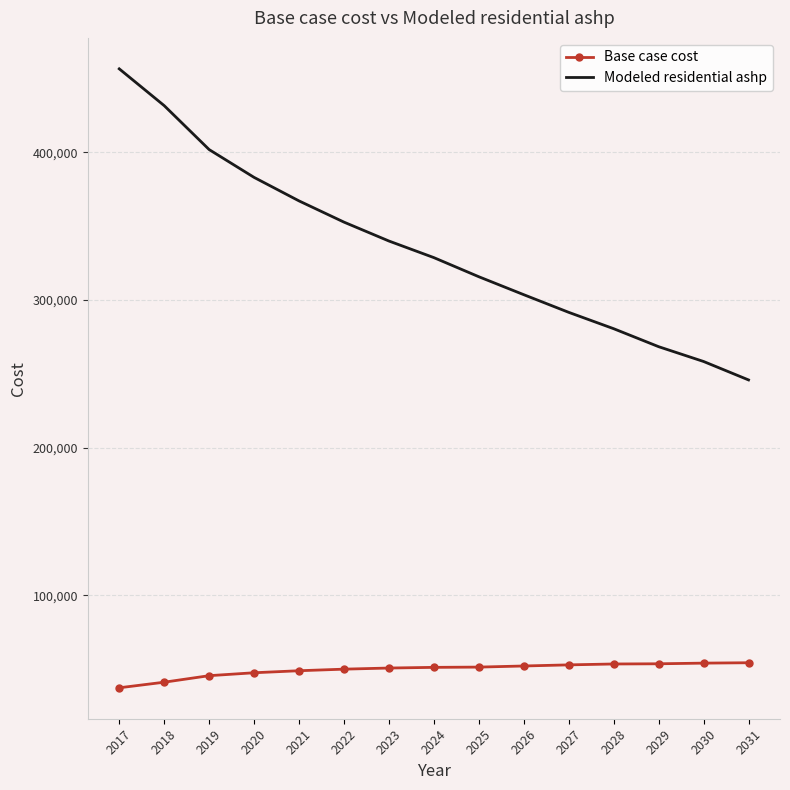

Where does the Modeled residential ashp series first go above 328738?

2017